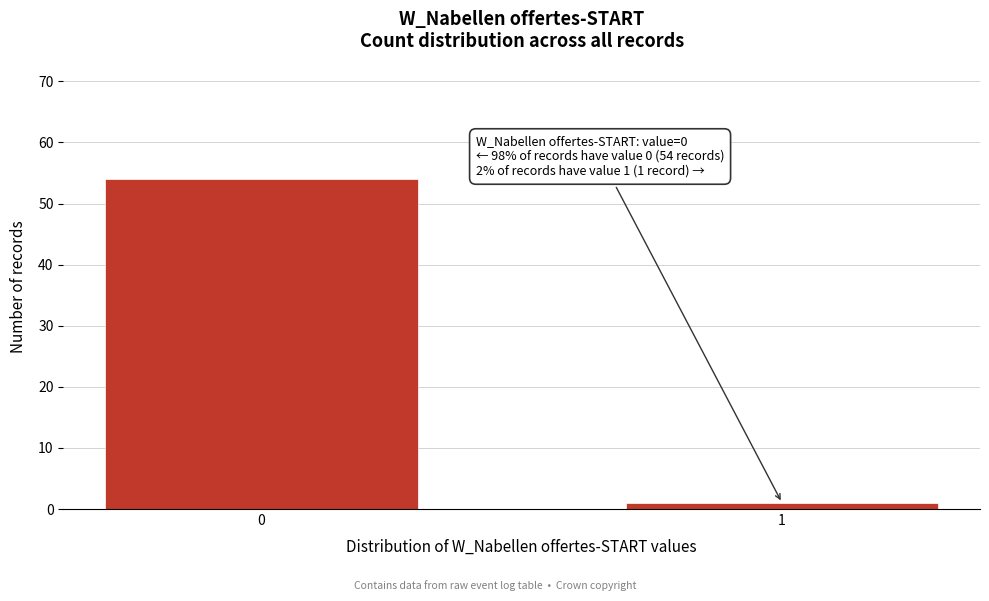

Reading left to right, transcribe all the data shown in this chart.

54	1